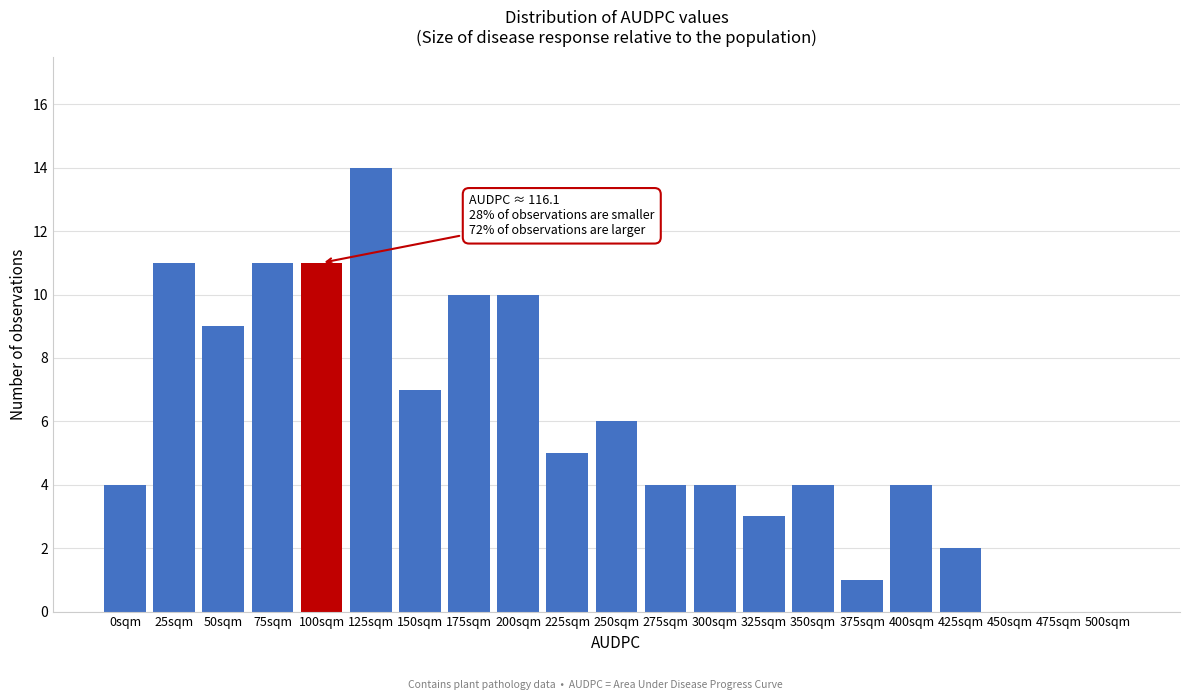

Reading left to right, list all the values displayed in this chart.

0sqm=4	25sqm=11	50sqm=9	75sqm=11	100sqm=11	125sqm=14	150sqm=7	175sqm=10	200sqm=10	225sqm=5	250sqm=6	275sqm=4	300sqm=4	325sqm=3	350sqm=4	375sqm=1	400sqm=4	425sqm=2	450sqm=0	475sqm=0	500sqm=0